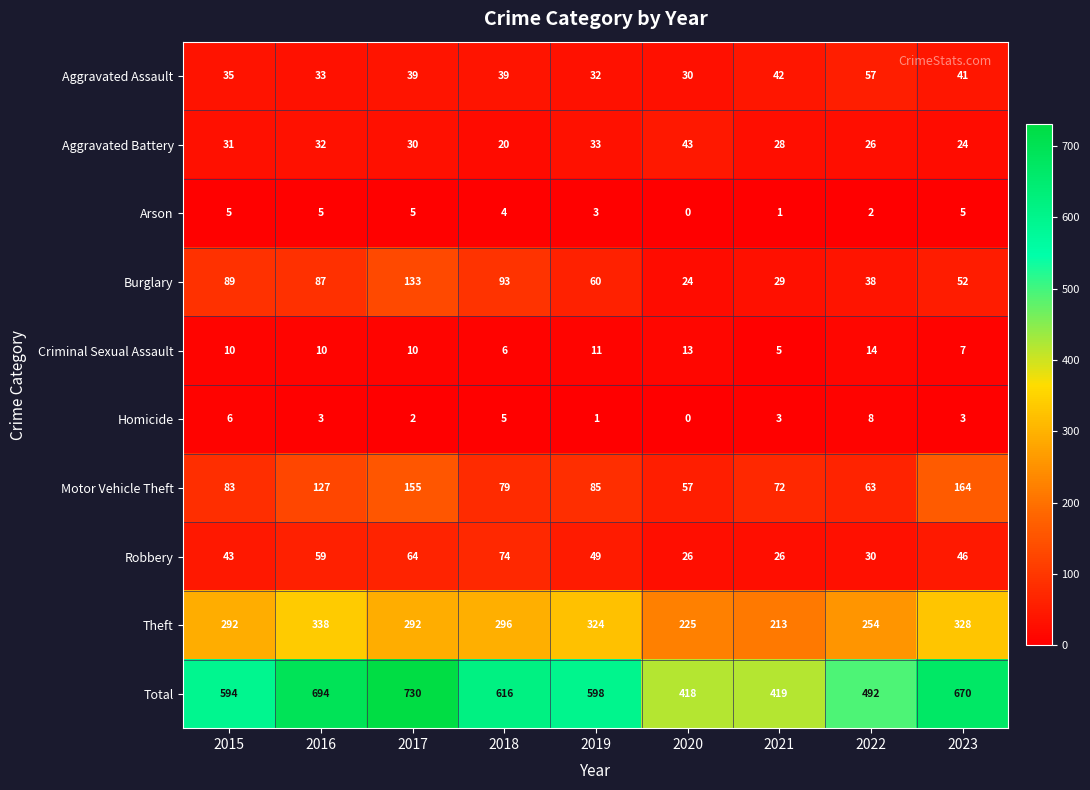

The Aggravated Assault series shows 42 at 2020. True or false?

False